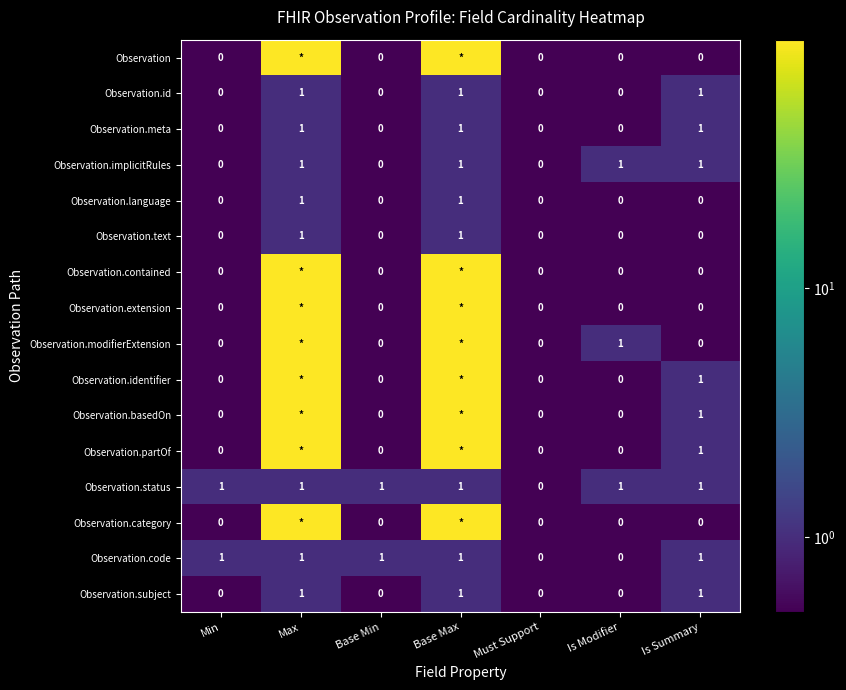

The Observation.id series shows 1 at Max. True or false?

True